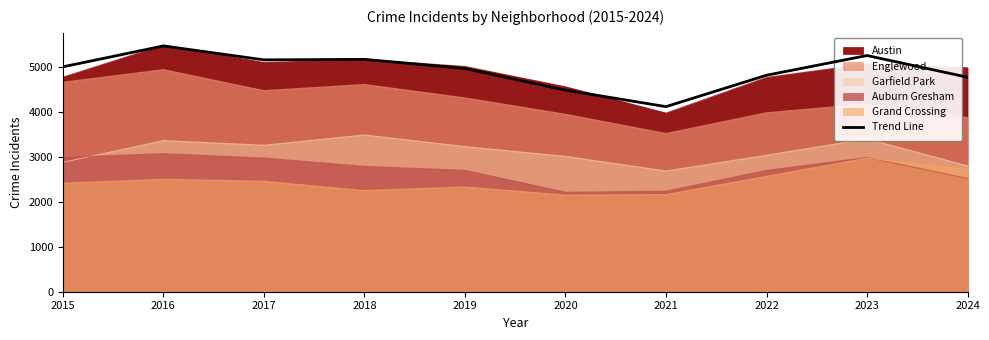

How many interior local valleys (lower than both neighbors) does the data have?

2